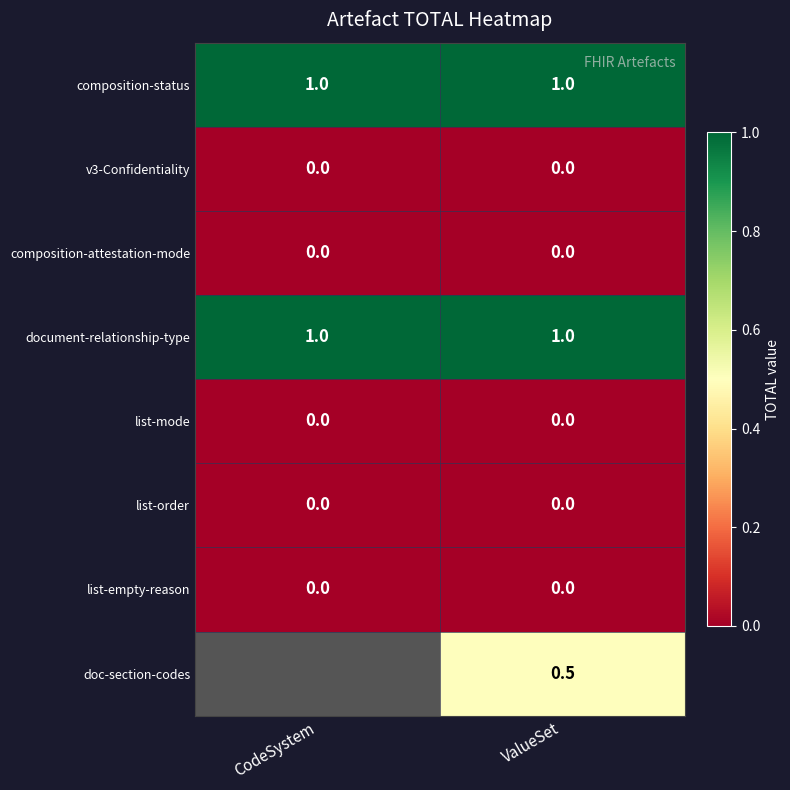

What is the spread (max minus min) of values at ValueSet?

1.0